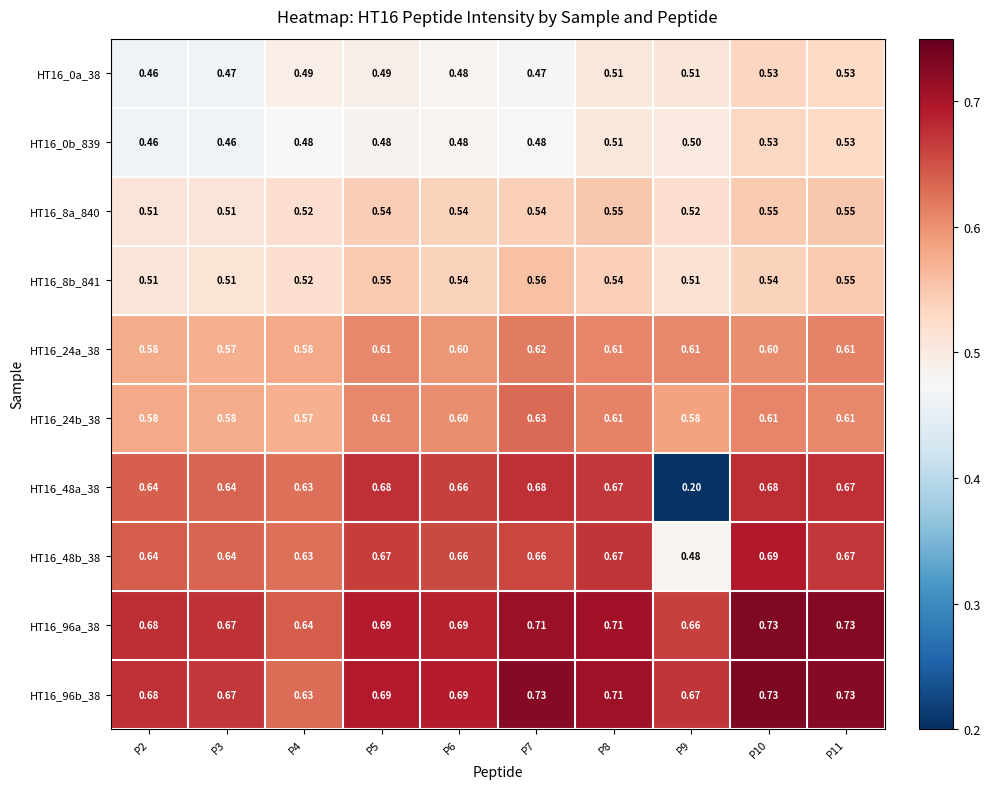

What is the difference between the highest and lowest values at P8?

0.2